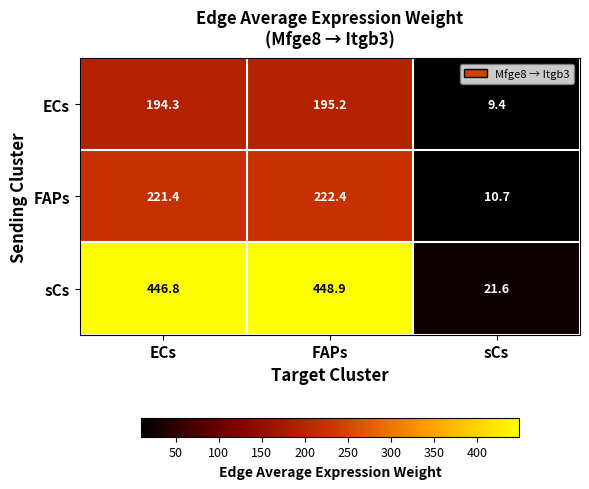

Where is ECs nearest to the value 102?

ECs